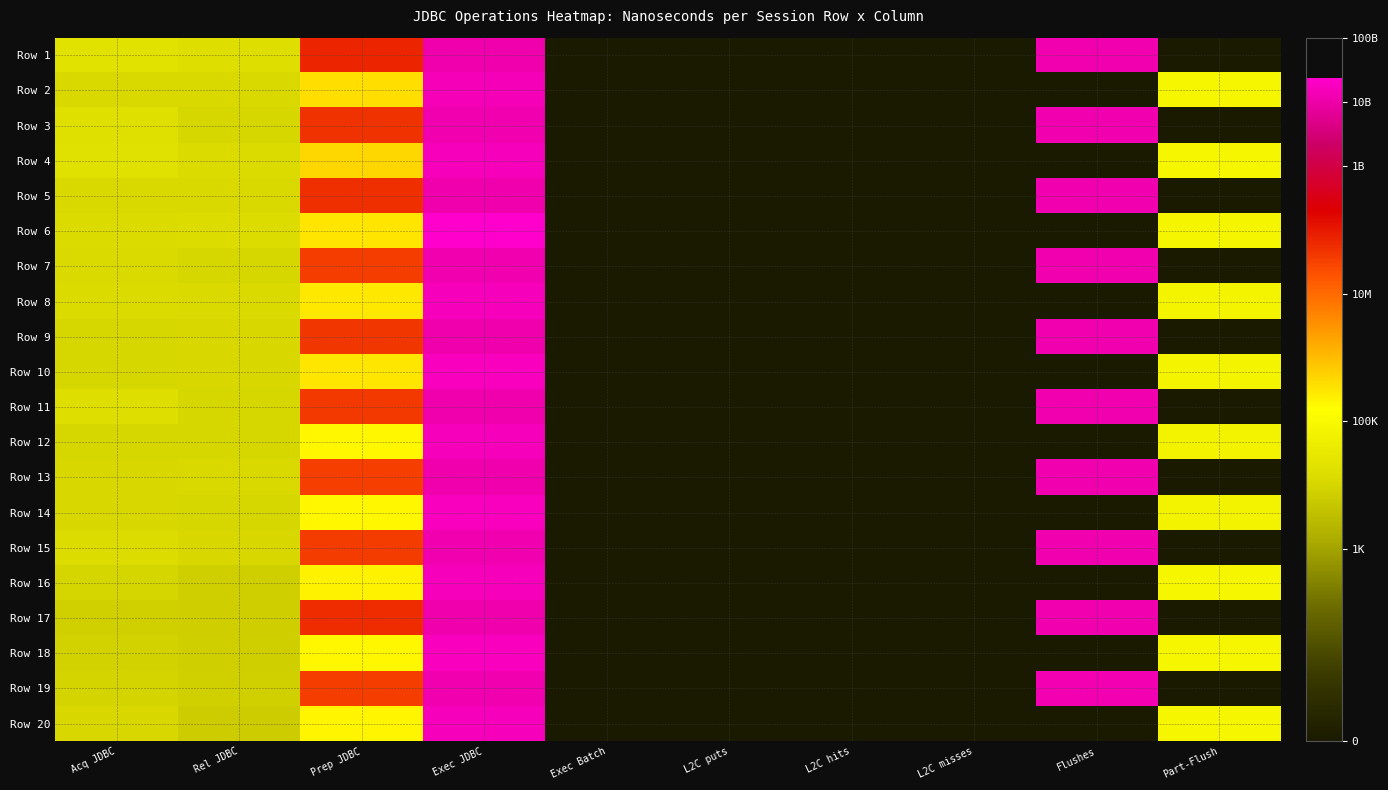

Reading left to right, list all the values displayed in this chart.

Row 1: Acq JDBC=4.3	Rel JDBC=4.2	Prep JDBC=7.8	Exec JDBC=10.0	Exec Batch=0.0	L2C puts=0.0	L2C hits=0.0	L2C misses=0.0	Flushes=10.1	Part-Flush=0.0
Row 2: Acq JDBC=4.1	Rel JDBC=4.1	Prep JDBC=5.6	Exec JDBC=10.2	Exec Batch=0.0	L2C puts=0.0	L2C hits=0.0	L2C misses=0.0	Flushes=0.0	Part-Flush=4.9
Row 3: Acq JDBC=4.3	Rel JDBC=4.0	Prep JDBC=7.7	Exec JDBC=10.1	Exec Batch=0.0	L2C puts=0.0	L2C hits=0.0	L2C misses=0.0	Flushes=10.1	Part-Flush=0.0
Row 4: Acq JDBC=4.3	Rel JDBC=4.1	Prep JDBC=5.7	Exec JDBC=10.2	Exec Batch=0.0	L2C puts=0.0	L2C hits=0.0	L2C misses=0.0	Flushes=0.0	Part-Flush=4.9
Row 5: Acq JDBC=4.1	Rel JDBC=4.1	Prep JDBC=7.7	Exec JDBC=10.0	Exec Batch=0.0	L2C puts=0.0	L2C hits=0.0	L2C misses=0.0	Flushes=10.1	Part-Flush=0.0
Row 6: Acq JDBC=4.1	Rel JDBC=4.1	Prep JDBC=5.5	Exec JDBC=10.4	Exec Batch=0.0	L2C puts=0.0	L2C hits=0.0	L2C misses=0.0	Flushes=0.0	Part-Flush=4.9
Row 7: Acq JDBC=4.1	Rel JDBC=4.0	Prep JDBC=7.5	Exec JDBC=10.0	Exec Batch=0.0	L2C puts=0.0	L2C hits=0.0	L2C misses=0.0	Flushes=10.1	Part-Flush=0.0
Row 8: Acq JDBC=4.1	Rel JDBC=4.1	Prep JDBC=5.5	Exec JDBC=10.2	Exec Batch=0.0	L2C puts=0.0	L2C hits=0.0	L2C misses=0.0	Flushes=0.0	Part-Flush=4.9
Row 9: Acq JDBC=4.0	Rel JDBC=4.1	Prep JDBC=7.6	Exec JDBC=10.0	Exec Batch=0.0	L2C puts=0.0	L2C hits=0.0	L2C misses=0.0	Flushes=10.1	Part-Flush=0.0
Row 10: Acq JDBC=4.0	Rel JDBC=4.1	Prep JDBC=5.5	Exec JDBC=10.2	Exec Batch=0.0	L2C puts=0.0	L2C hits=0.0	L2C misses=0.0	Flushes=0.0	Part-Flush=4.9
Row 11: Acq JDBC=4.2	Rel JDBC=4.0	Prep JDBC=7.6	Exec JDBC=10.0	Exec Batch=0.0	L2C puts=0.0	L2C hits=0.0	L2C misses=0.0	Flushes=10.1	Part-Flush=0.0
Row 12: Acq JDBC=4.0	Rel JDBC=4.0	Prep JDBC=5.3	Exec JDBC=10.2	Exec Batch=0.0	L2C puts=0.0	L2C hits=0.0	L2C misses=0.0	Flushes=0.0	Part-Flush=4.8
Row 13: Acq JDBC=4.1	Rel JDBC=4.1	Prep JDBC=7.5	Exec JDBC=10.0	Exec Batch=0.0	L2C puts=0.0	L2C hits=0.0	L2C misses=0.0	Flushes=10.1	Part-Flush=0.0
Row 14: Acq JDBC=4.1	Rel JDBC=4.0	Prep JDBC=5.3	Exec JDBC=10.2	Exec Batch=0.0	L2C puts=0.0	L2C hits=0.0	L2C misses=0.0	Flushes=0.0	Part-Flush=4.8
Row 15: Acq JDBC=4.1	Rel JDBC=4.1	Prep JDBC=7.6	Exec JDBC=10.0	Exec Batch=0.0	L2C puts=0.0	L2C hits=0.0	L2C misses=0.0	Flushes=10.1	Part-Flush=0.0
Row 16: Acq JDBC=4.0	Rel JDBC=3.9	Prep JDBC=5.3	Exec JDBC=10.2	Exec Batch=0.0	L2C puts=0.0	L2C hits=0.0	L2C misses=0.0	Flushes=0.0	Part-Flush=4.9
Row 17: Acq JDBC=3.9	Rel JDBC=3.9	Prep JDBC=7.7	Exec JDBC=10.0	Exec Batch=0.0	L2C puts=0.0	L2C hits=0.0	L2C misses=0.0	Flushes=10.1	Part-Flush=0.0
Row 18: Acq JDBC=3.9	Rel JDBC=3.9	Prep JDBC=5.3	Exec JDBC=10.2	Exec Batch=0.0	L2C puts=0.0	L2C hits=0.0	L2C misses=0.0	Flushes=0.0	Part-Flush=4.9
Row 19: Acq JDBC=4.0	Rel JDBC=3.9	Prep JDBC=7.5	Exec JDBC=10.1	Exec Batch=0.0	L2C puts=0.0	L2C hits=0.0	L2C misses=0.0	Flushes=10.1	Part-Flush=0.0
Row 20: Acq JDBC=4.1	Rel JDBC=3.8	Prep JDBC=5.3	Exec JDBC=10.2	Exec Batch=0.0	L2C puts=0.0	L2C hits=0.0	L2C misses=0.0	Flushes=0.0	Part-Flush=4.9